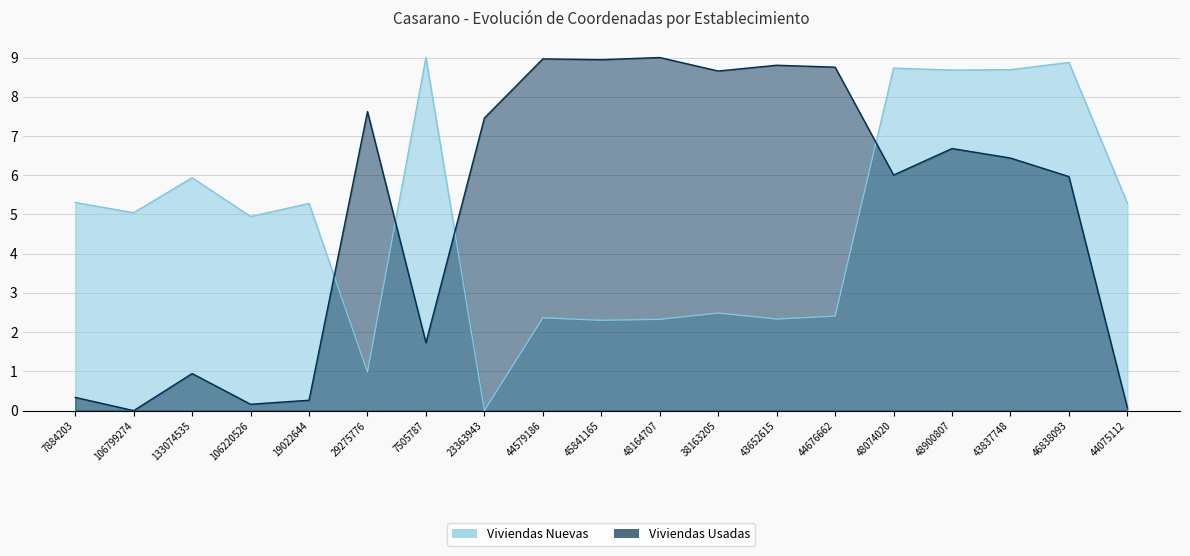

Is it true that Viviendas Nuevas equals 2.1 at 44075112?

False